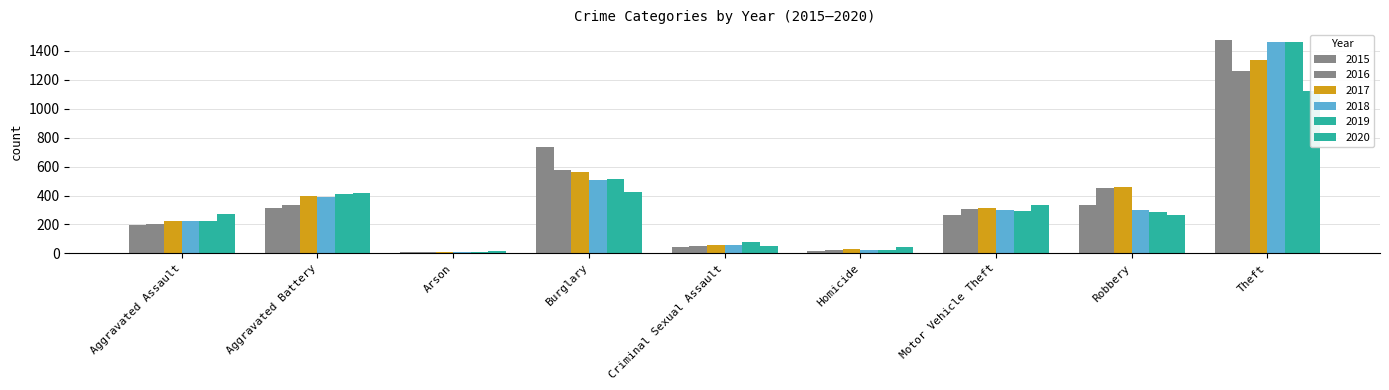

What position from the right is Aggravated Assault?

9